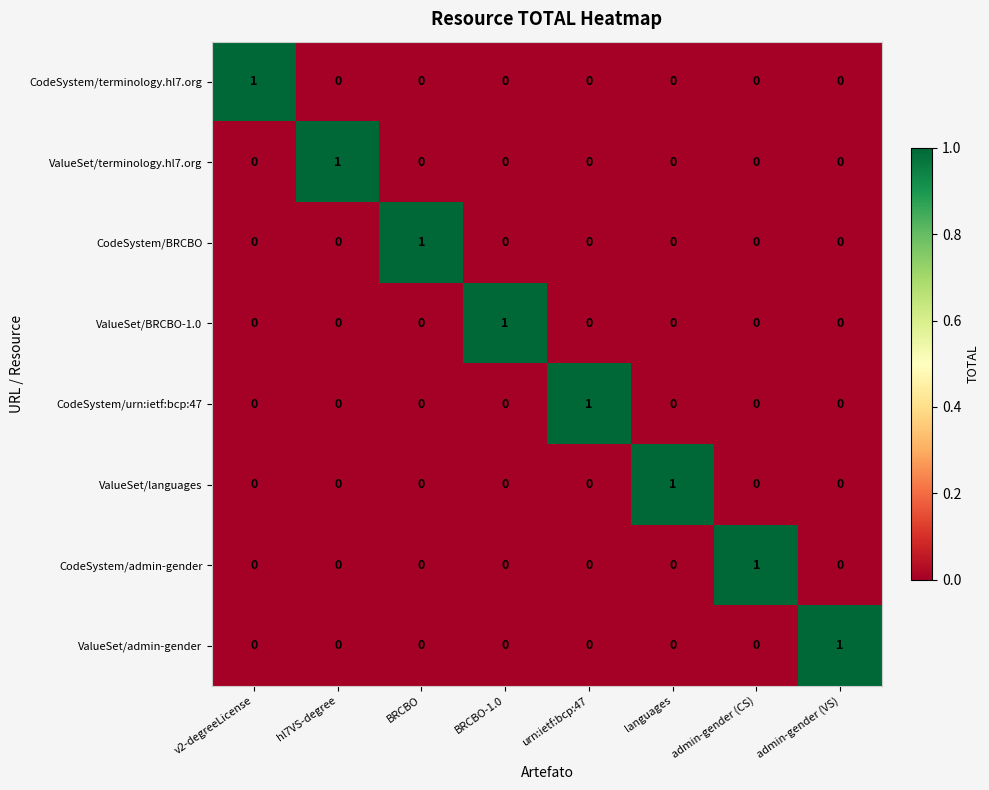

The ValueSet/languages series shows 1 at v2-degreeLicense. True or false?

False